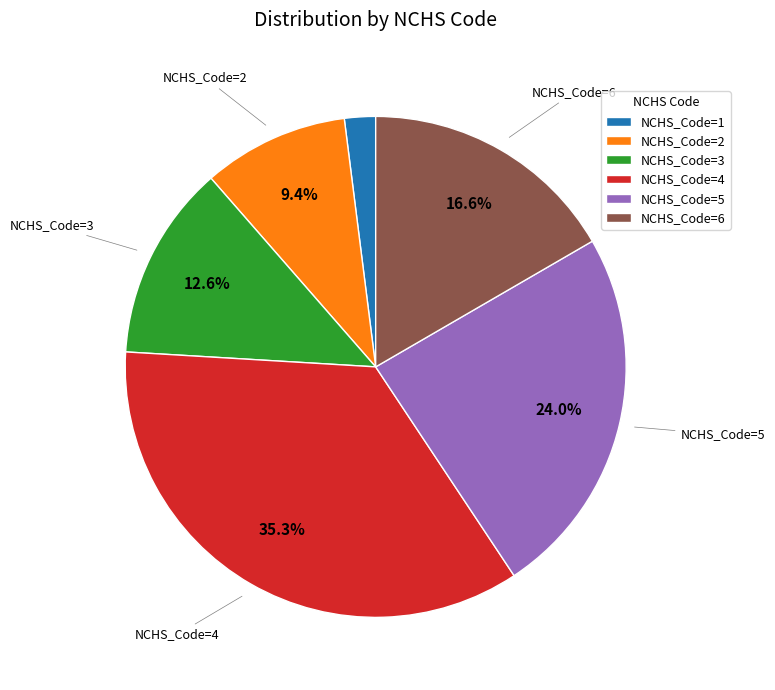

Approximately how many times larger is the value at NCHS_Code=6 compared to NCHS_Code=5?

0.7